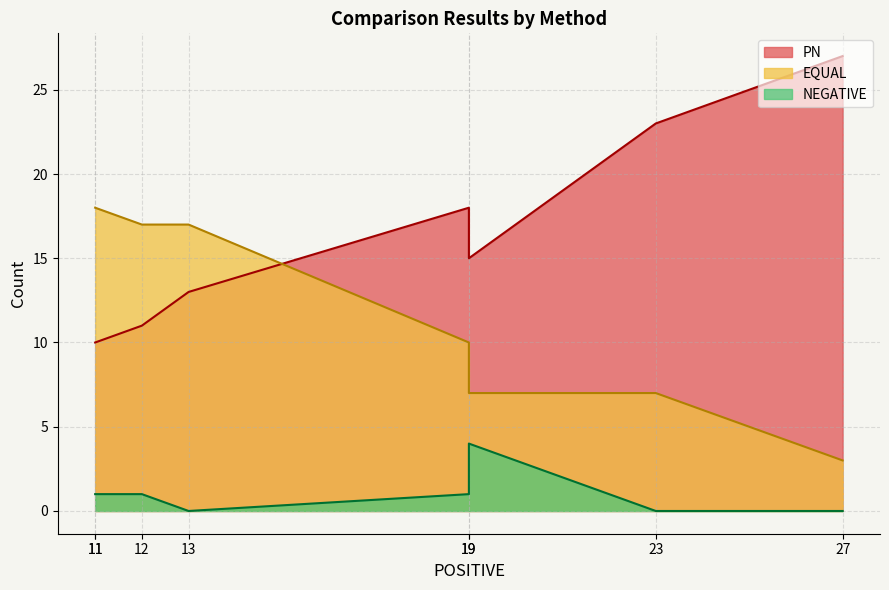

True or false: PN has a value of 25 at dcmaeabin.

False